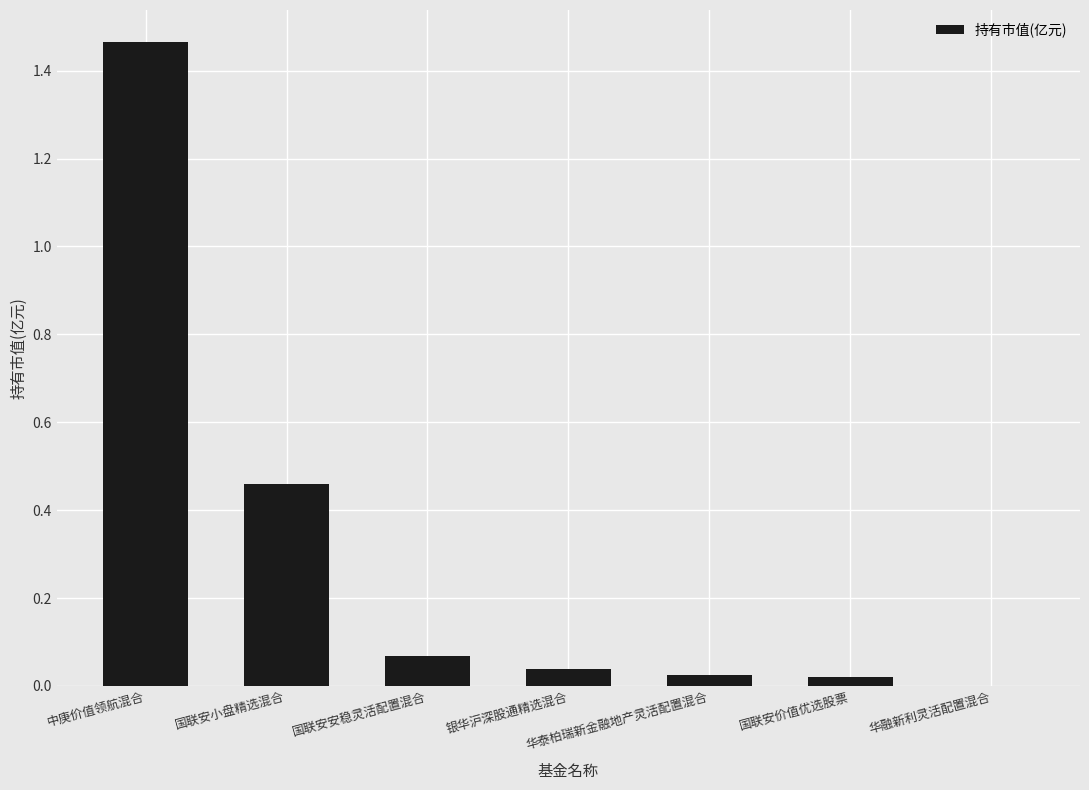

The chart shows a value of 2.1 at 中庚价值领航混合. True or false?

False